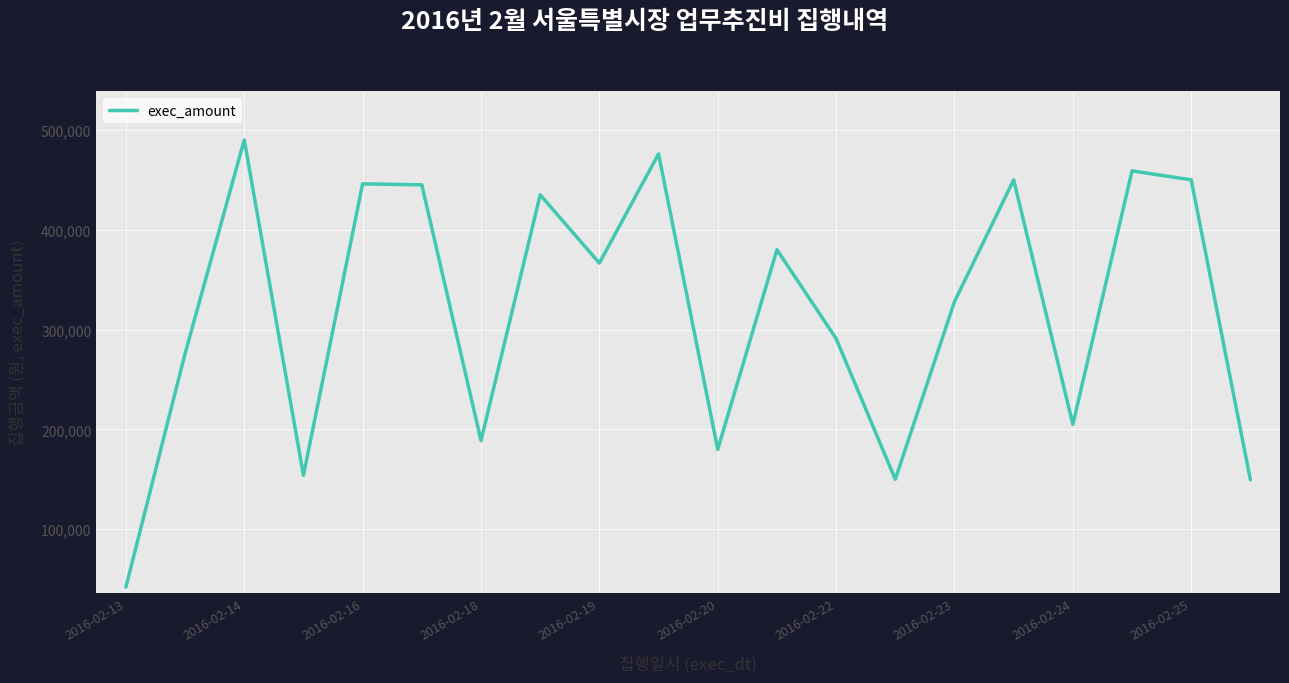

Does the chart display data point markers on the line(s)?

No